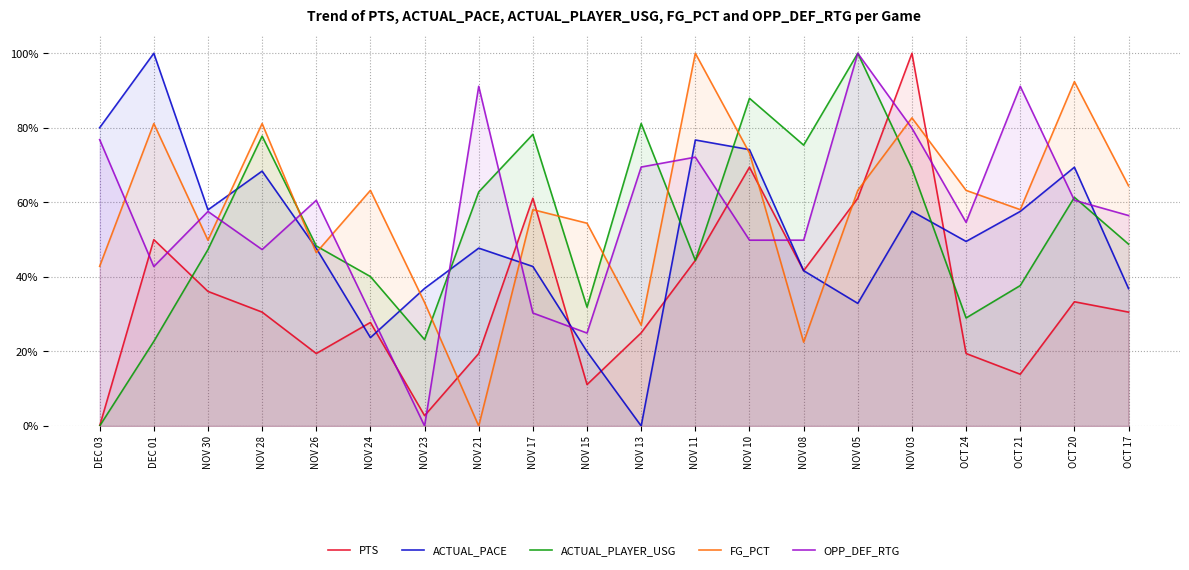

At DEC 01, list the series in order from largest to smallest.

ACTUAL_PACE, FG_PCT, PTS, OPP_DEF_RTG, ACTUAL_PLAYER_USG